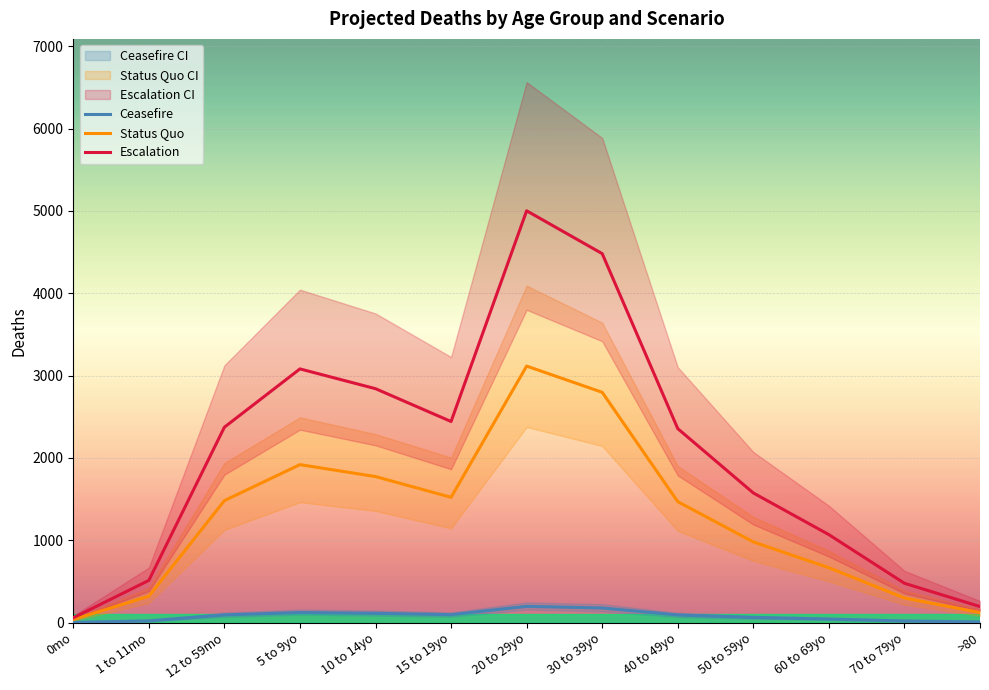

Reading left to right, extract all data points from this chart.

Ceasefire: 2.3	20.1	93.2	121.6	111.9	96.1	196.7	176.8	92.2	62.1	42.2	18.9	7.8
Status Quo: 36.7	319.8	1481.3	1918.5	1773.3	1521.1	3115.6	2797.0	1468.7	979.5	666.0	297.9	121.5
Escalation: 58.1	512.1	2373.2	3081.2	2841.0	2442.2	5002.0	4481.7	2355.7	1574.4	1068.0	477.2	194.5